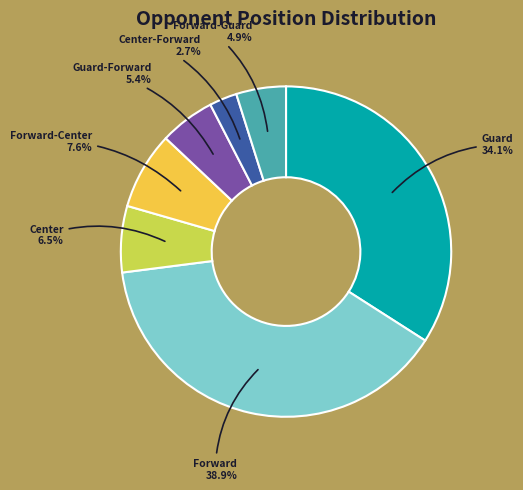

Is it true that Guard-Forward is 5% of the pie?

True